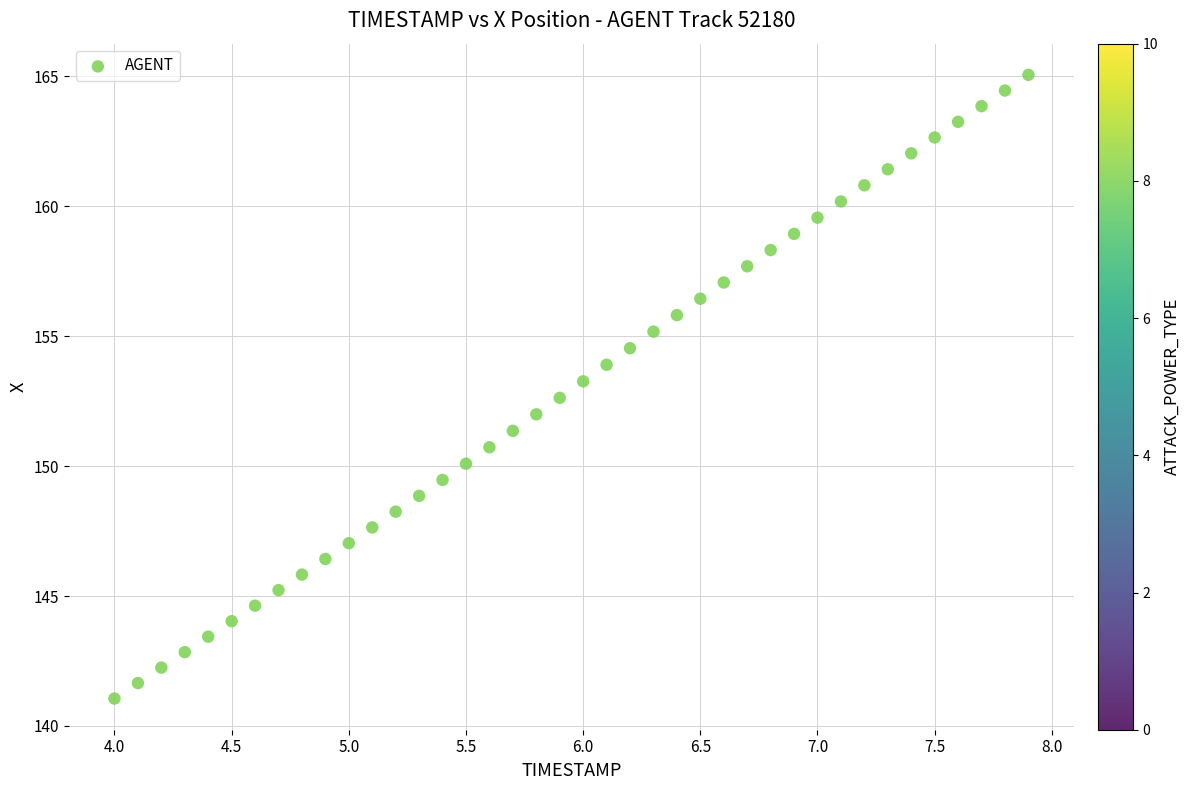

What is the range of X values (max minus min)?

3.9